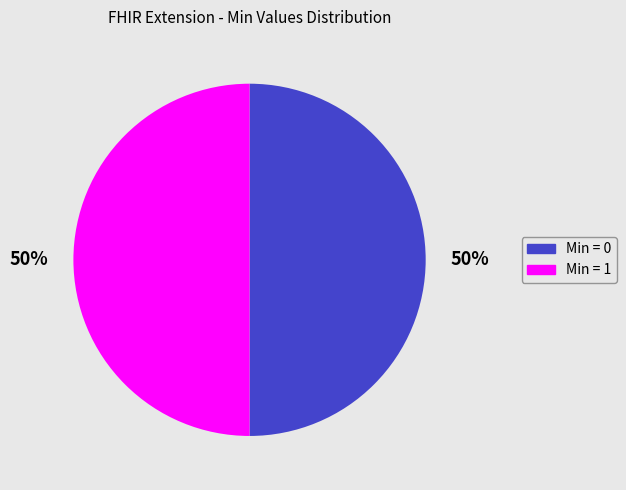

To the nearest percent, what is the average slice percentage?

50%